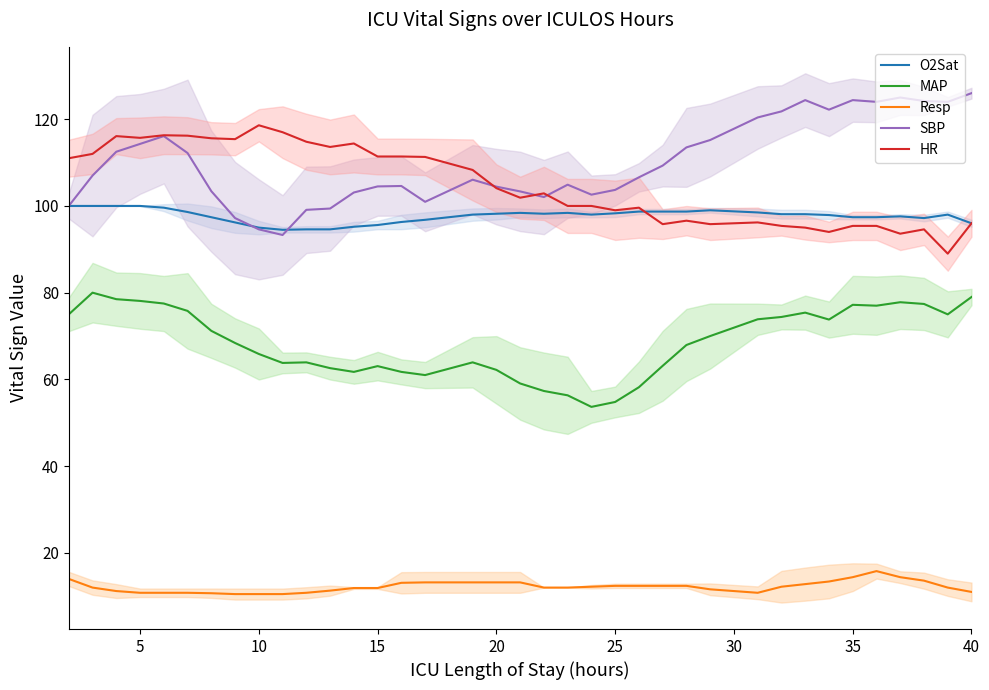

What are all the series names shown in the legend?

O2Sat, MAP, Resp, SBP, HR